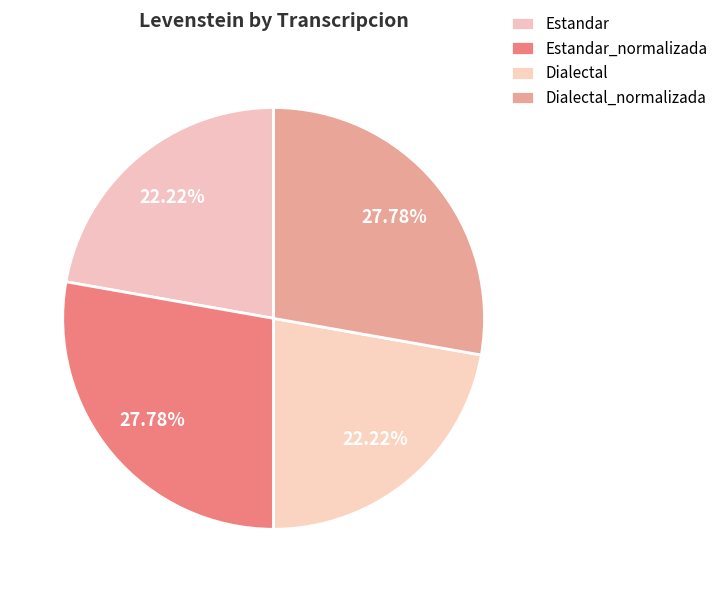

Which slice is the largest?

Estandar_normalizada